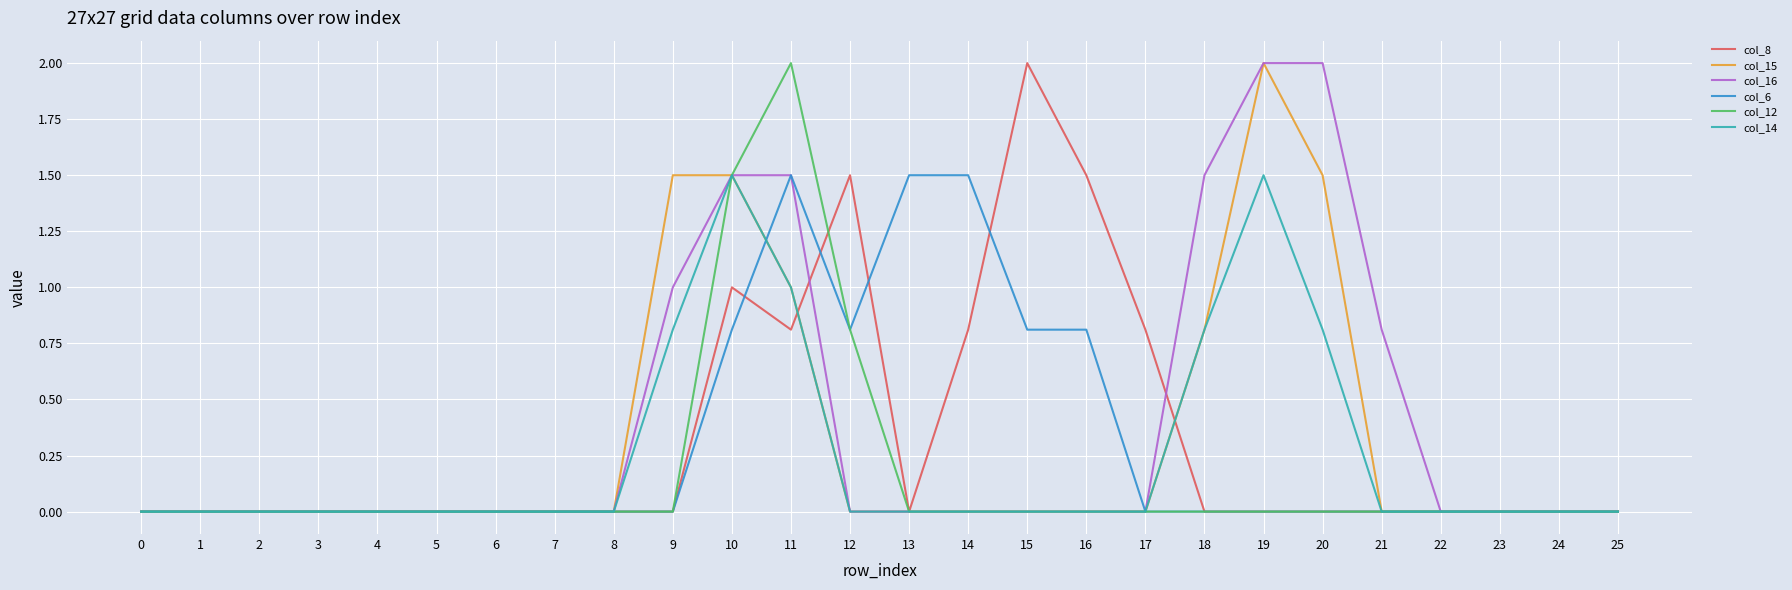

Is it true that col_15 equals 1.3 at 7?

False